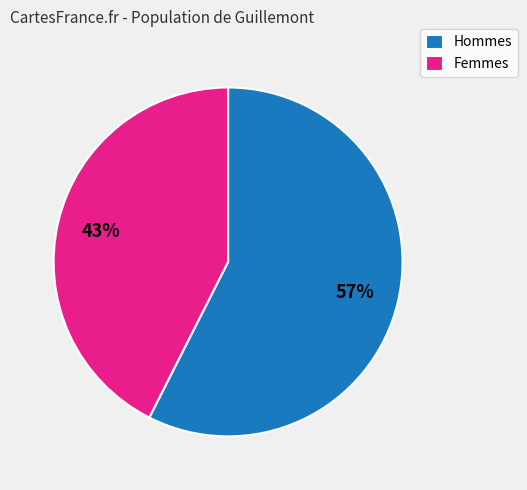

Do Femmes and Hommes together represent more than half of the pie?

Yes